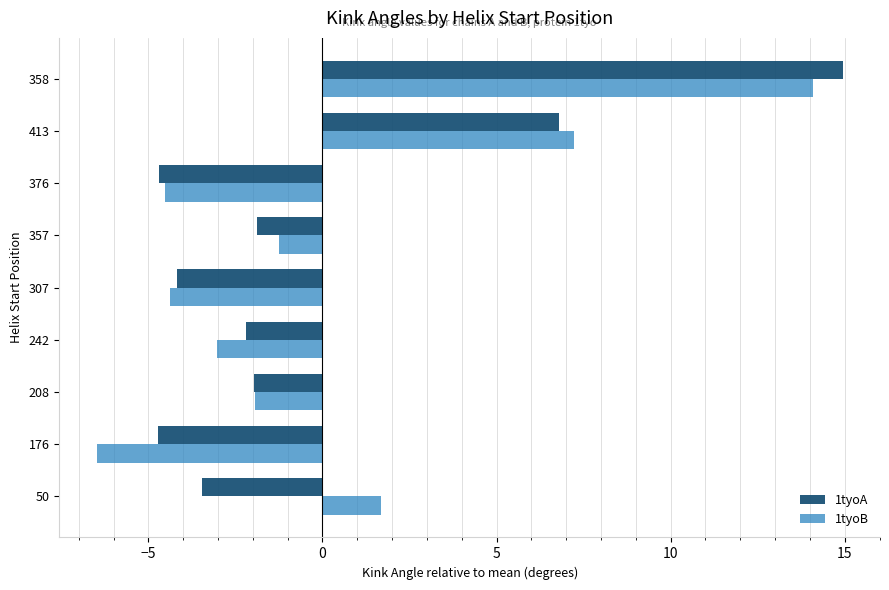

What is the greatest value displayed?

14.9